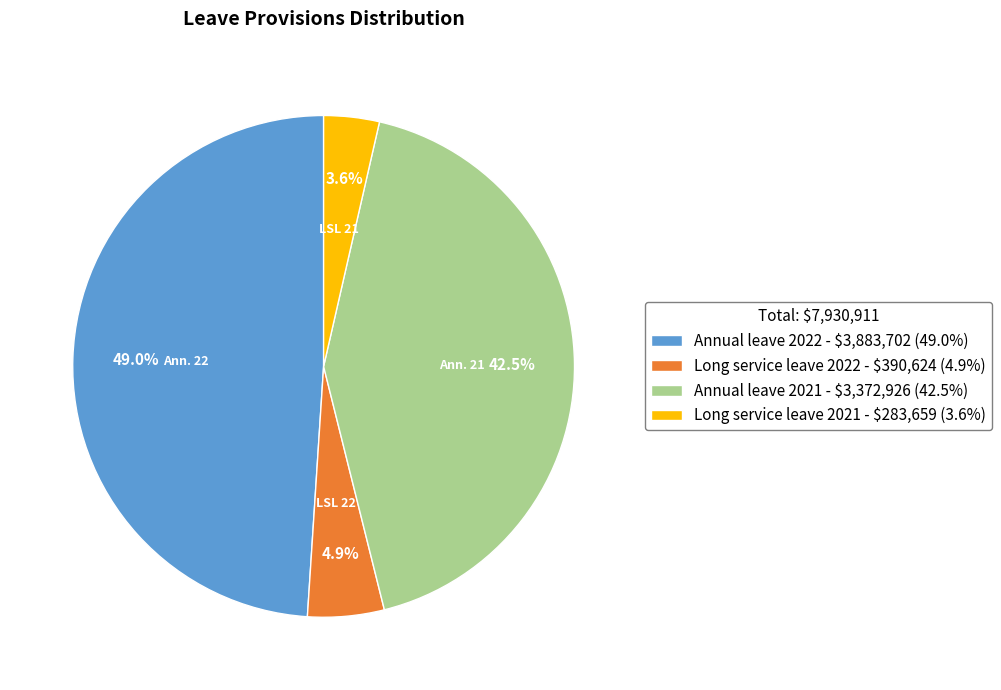

Is there any slice that represents more than half of the pie?

No